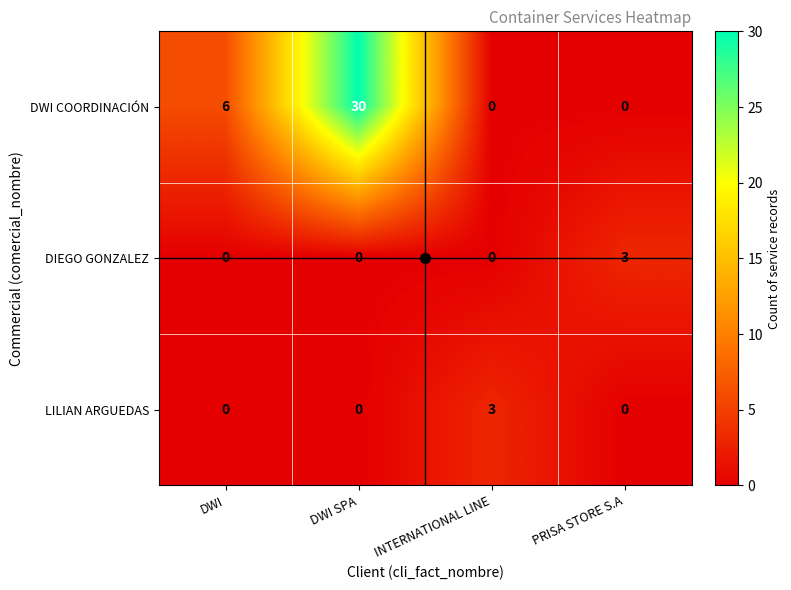

At which label is DWI COORDINACIÓN closest to 15?

DWI